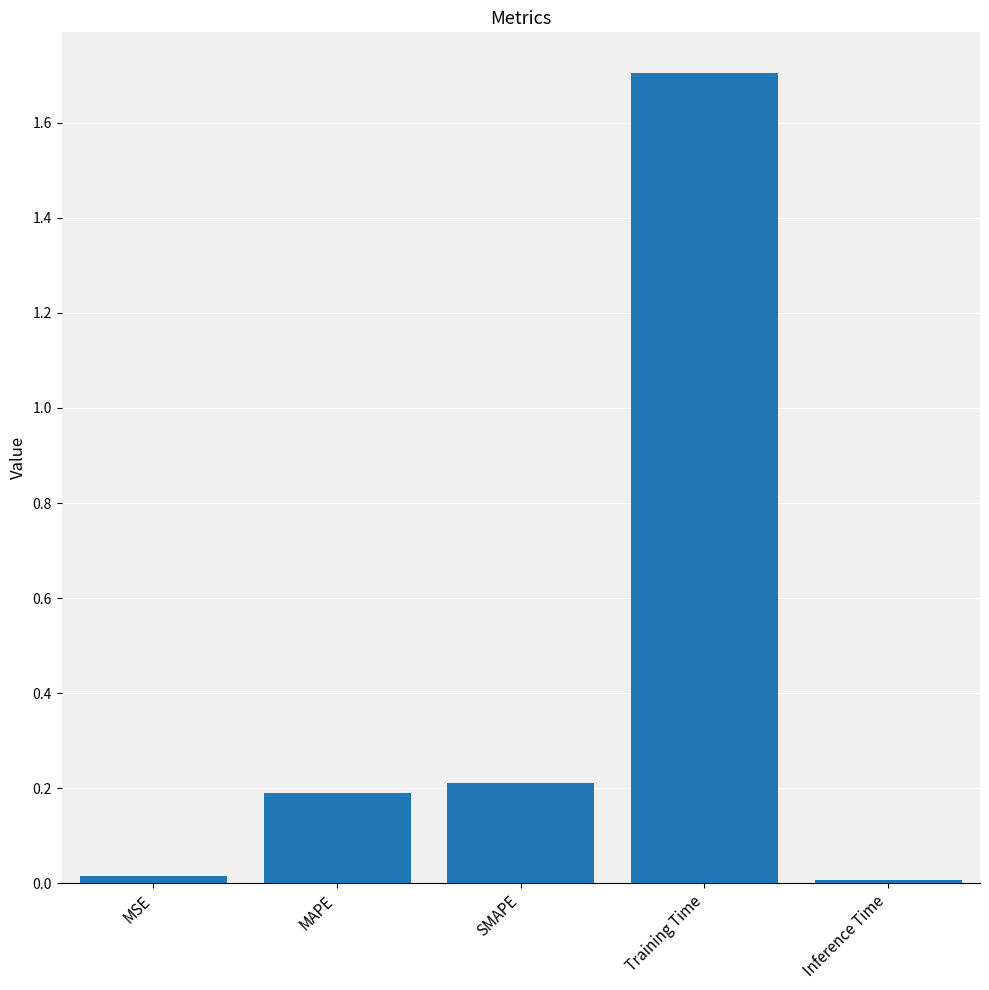

What is the change in value from Training Time to Inference Time?

-1.7